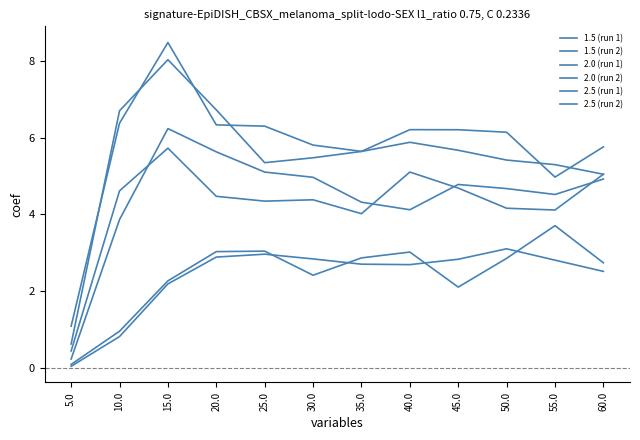

What is the label of the 6th point from the left?

30.0